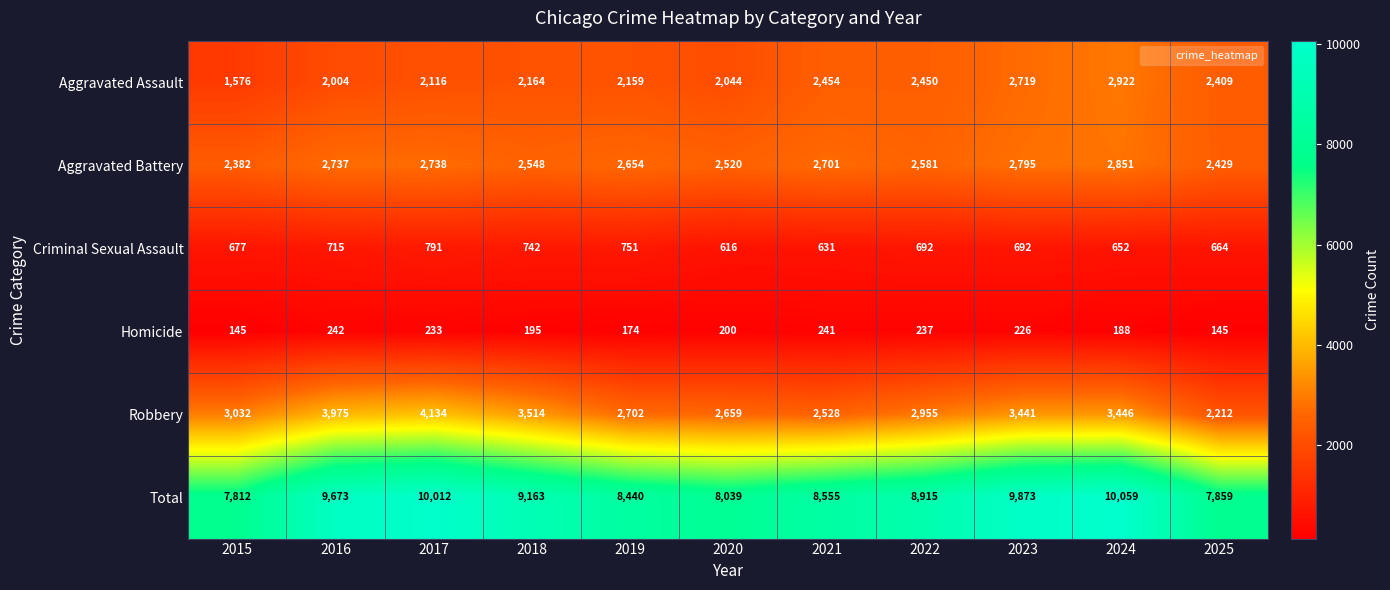

At 2018, list the series in order from smallest to largest.

Homicide, Criminal Sexual Assault, Aggravated Assault, Aggravated Battery, Robbery, Total